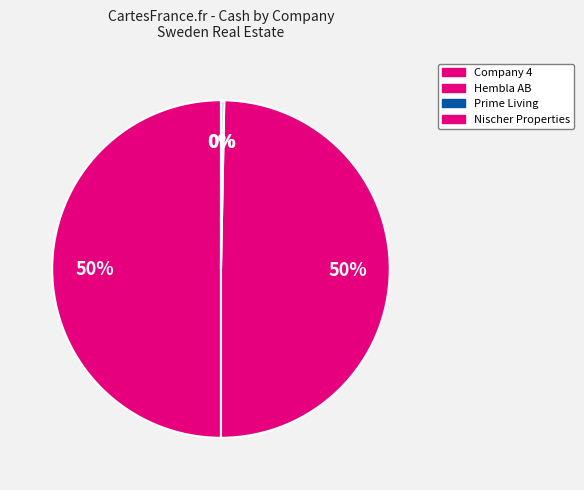

Is there any slice that represents more than half of the pie?

No